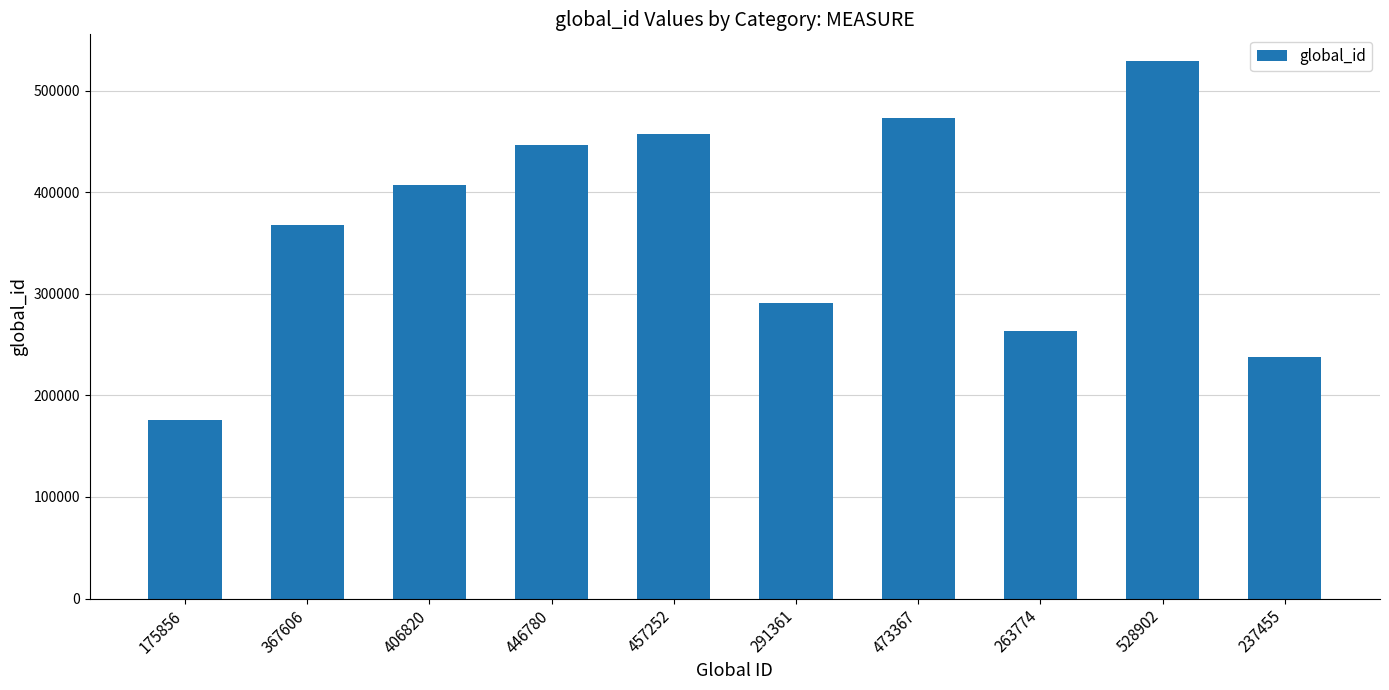

What is the label of the 9th bar from the left?

528902